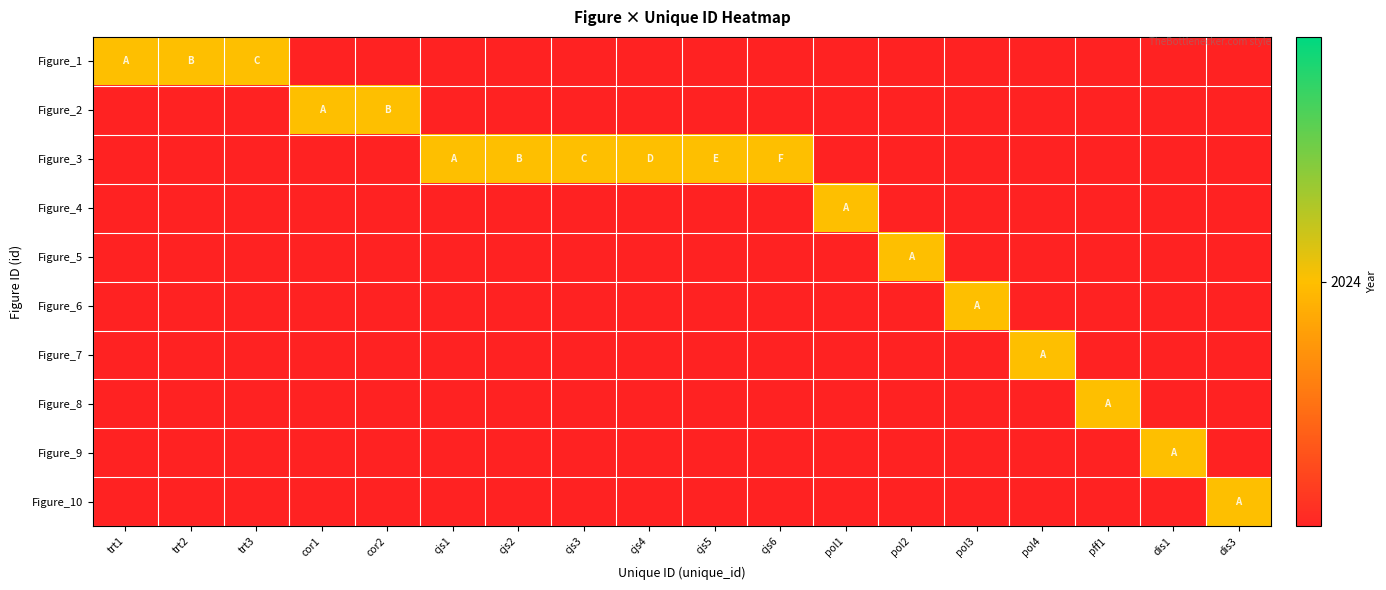

Which label corresponds to the largest value in the chart?

trt1